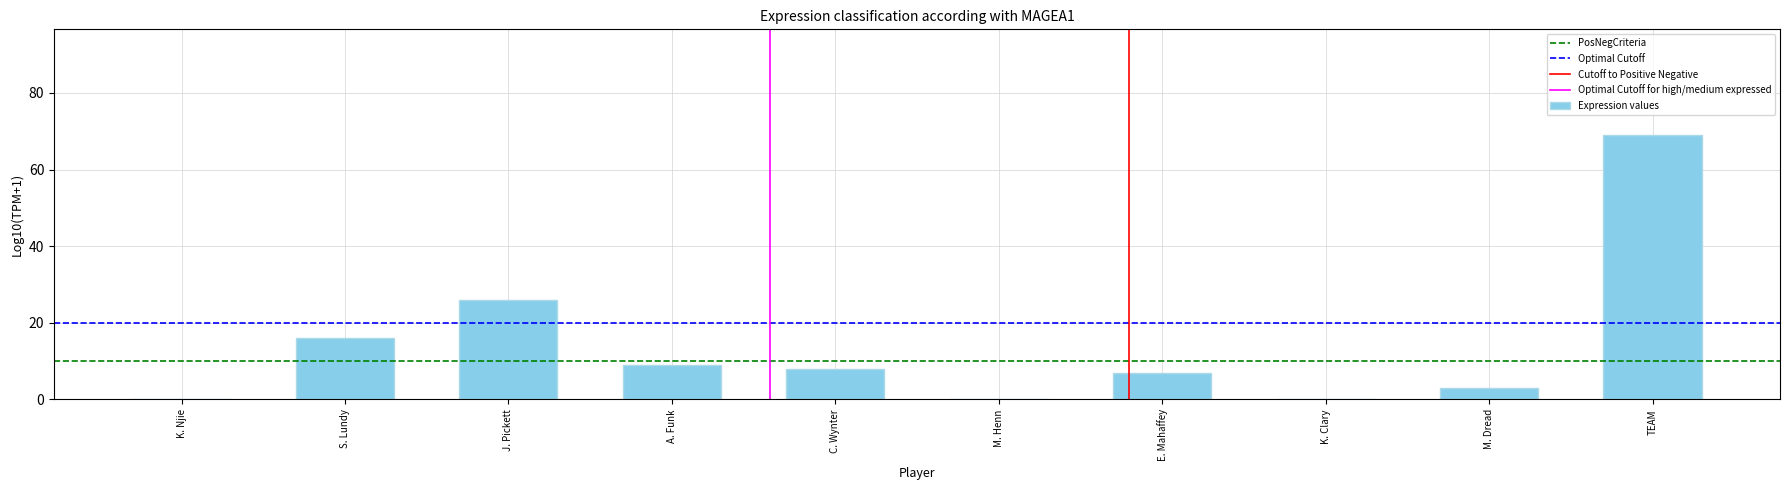

What is the maximum value shown in the chart?

69